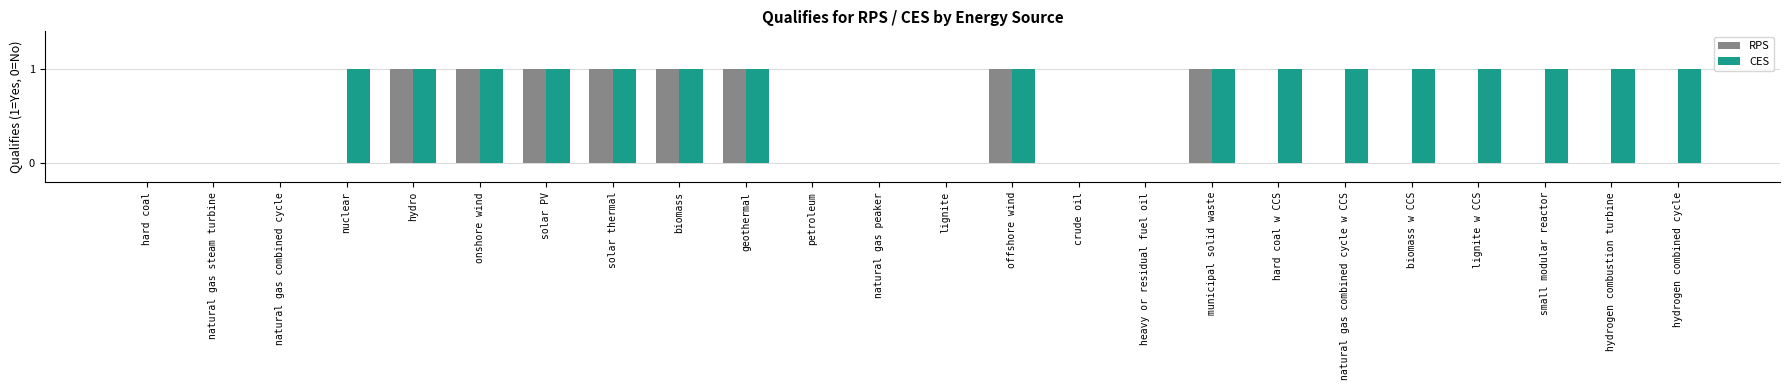

What is the spread (max minus min) of values at natural gas combined cycle w CCS?

1